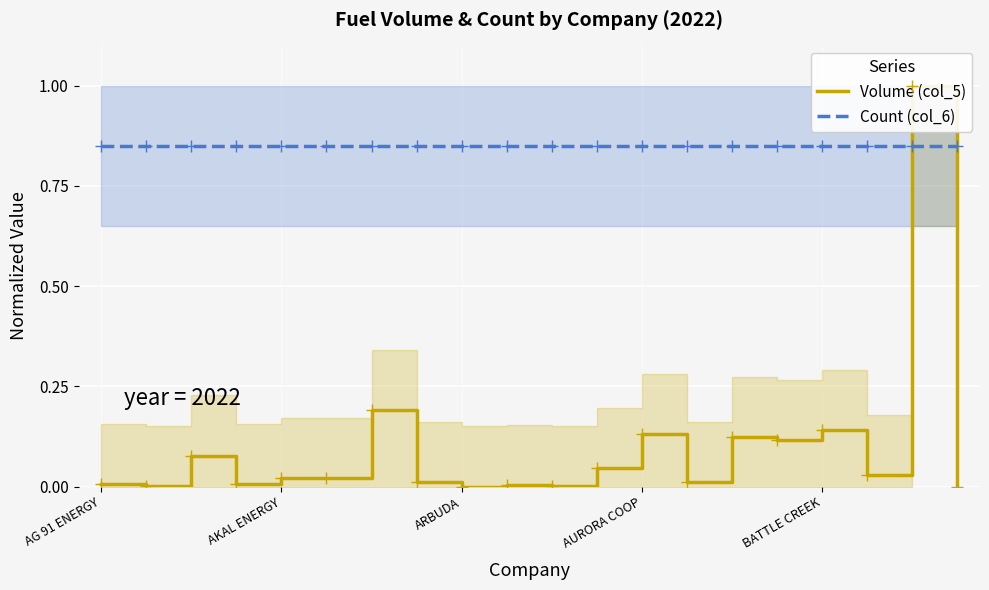

What is the total value across all series at 9?

0.9